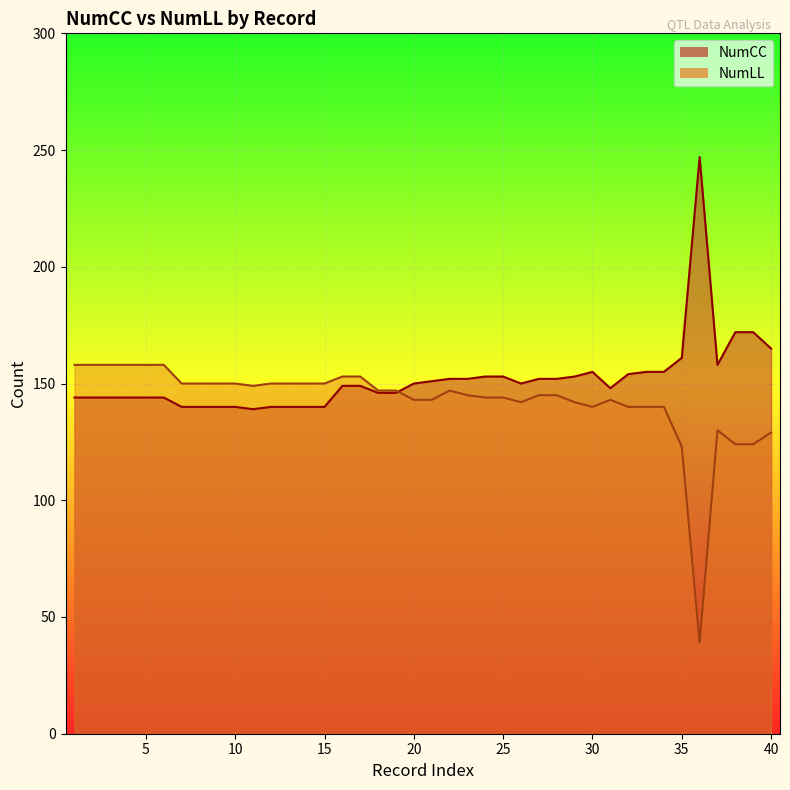

Reading right to left, transcribe all the data shown in this chart.

NumCC: 40=165	39=172	38=172	37=158	36=247	35=161	34=155	33=155	32=154	31=148	30=155	29=153	28=152	27=152	26=150	25=153	24=153	23=152	22=152	21=151	20=150	19=146	18=146	17=149	16=149	15=140	14=140	13=140	12=140	11=139	10=140	9=140	8=140	7=140	6=144	5=144	4=144	3=144	2=144	1=144
NumLL: 40=129	39=124	38=124	37=130	36=39	35=123	34=140	33=140	32=140	31=143	30=140	29=142	28=145	27=145	26=142	25=144	24=144	23=145	22=147	21=143	20=143	19=147	18=147	17=153	16=153	15=150	14=150	13=150	12=150	11=149	10=150	9=150	8=150	7=150	6=158	5=158	4=158	3=158	2=158	1=158